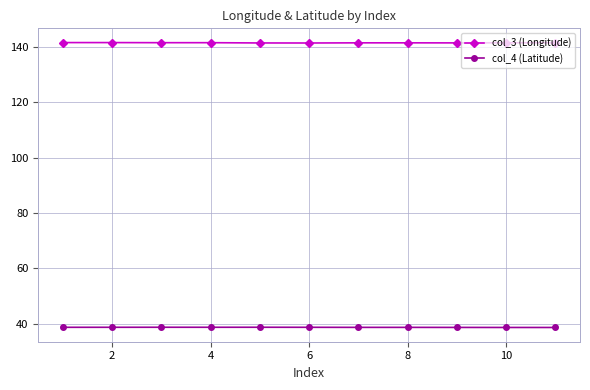

What is the lowest value of the col_3 (Longitude) series?

141.4